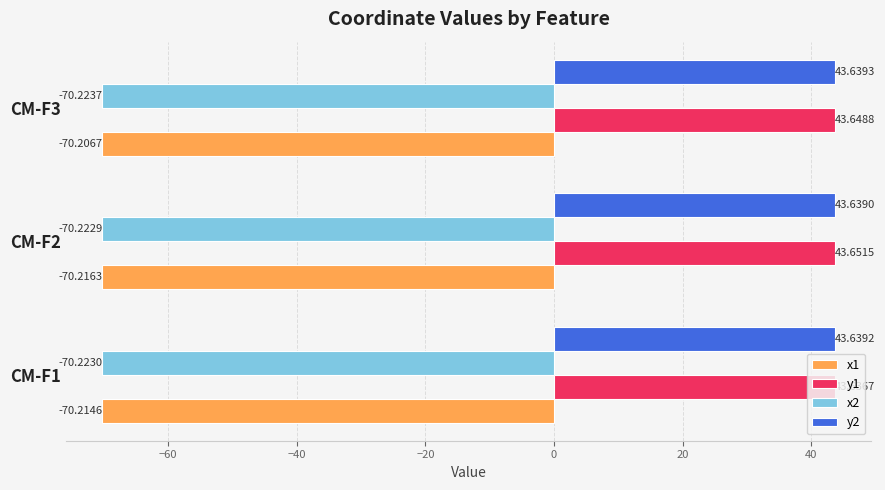

Which series has the largest total across all categories?

y1